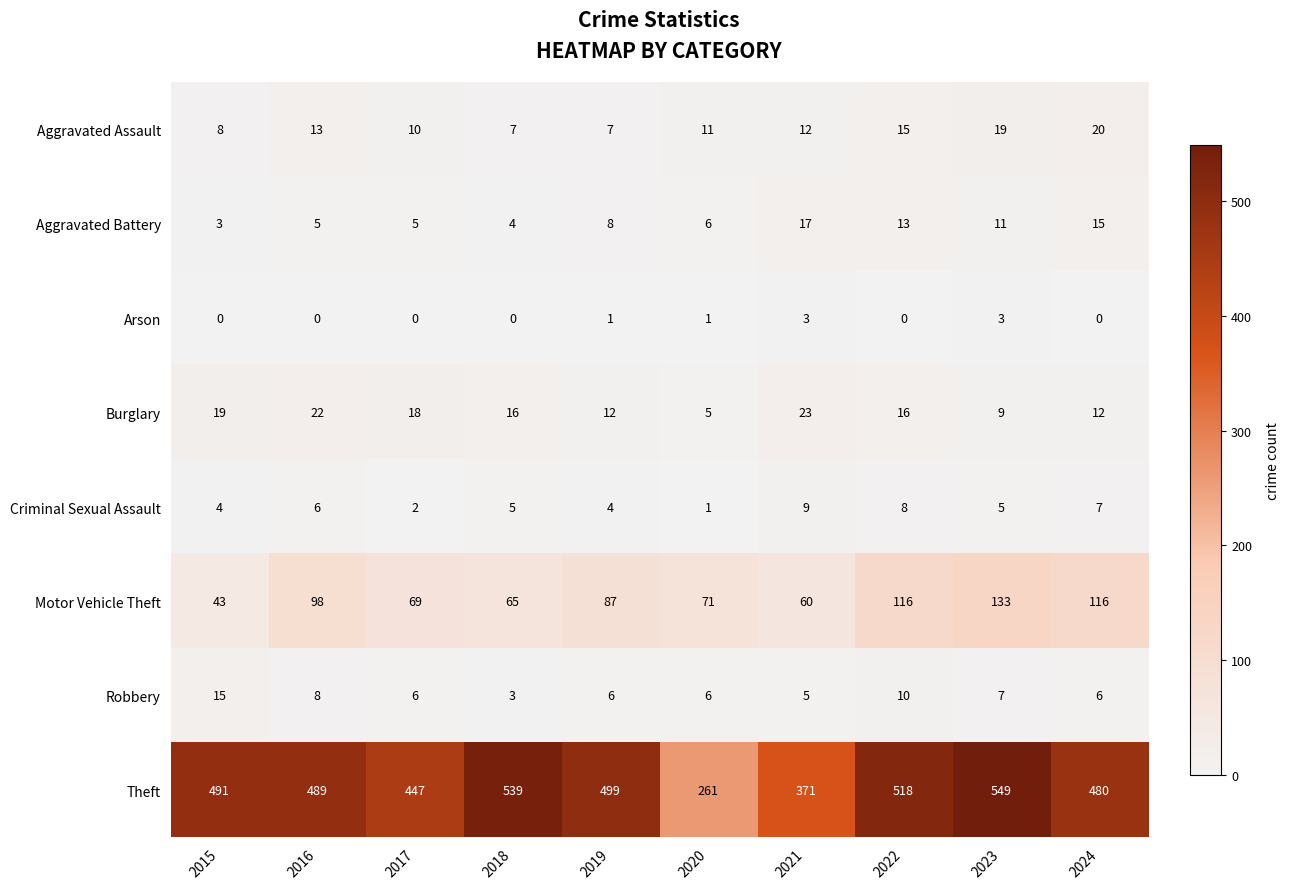

What is the maximum value shown in the chart?

549